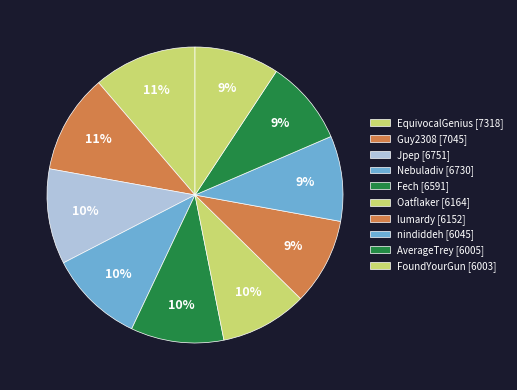

Count the number of slices in the pie.

10